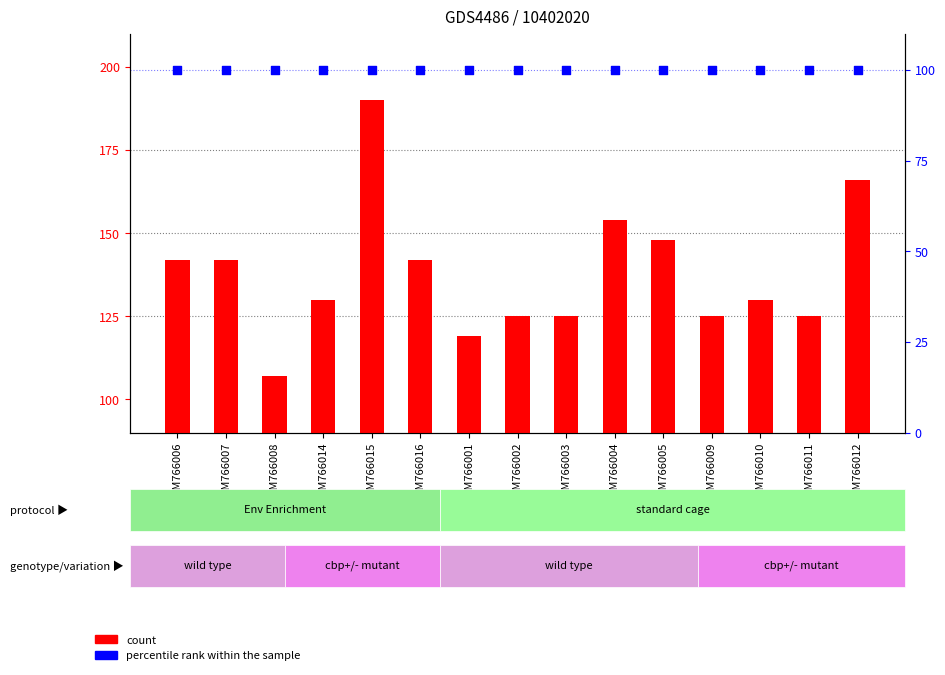

Which series has the largest total across all categories?

count